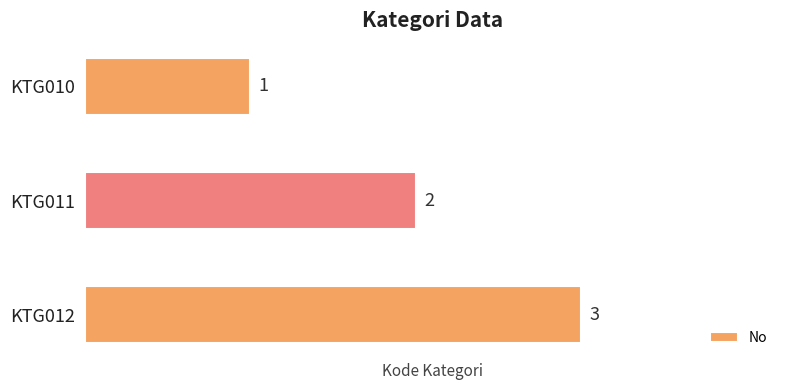

Are the bars grouped side by side (vs. stacked)?

No